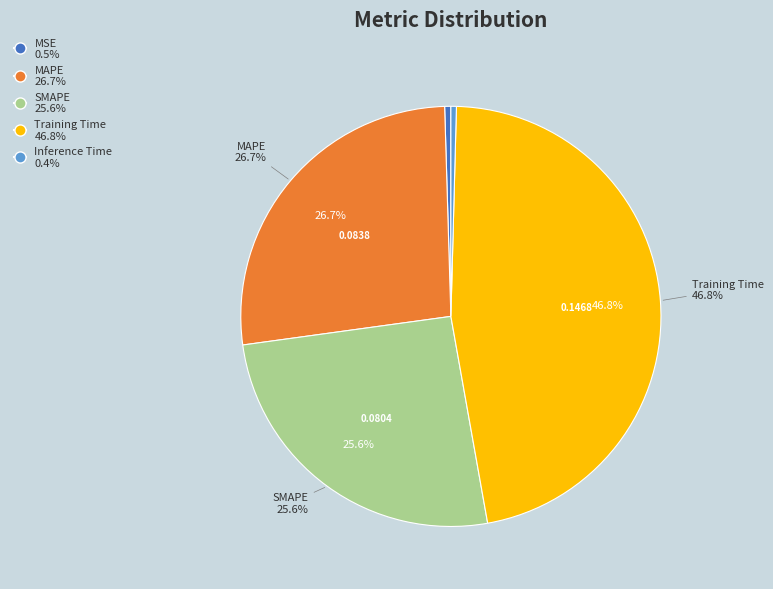

Is there any slice that represents more than half of the pie?

No